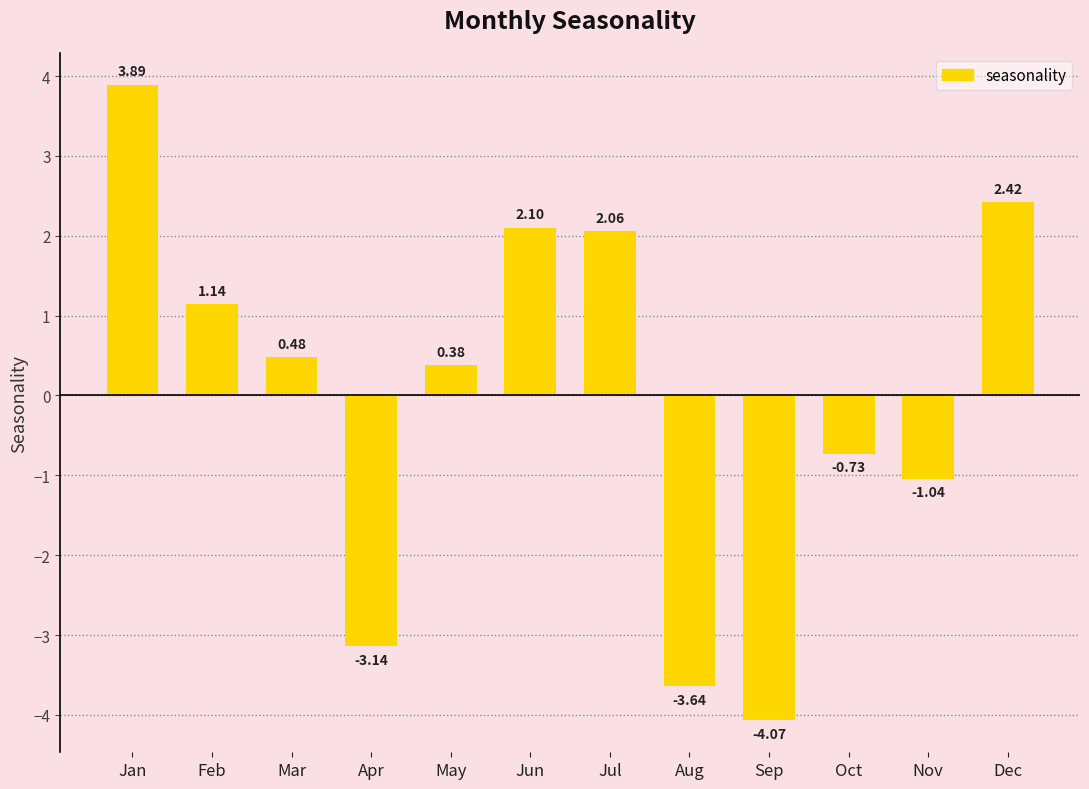

Where is the data nearest to the value 0?

May